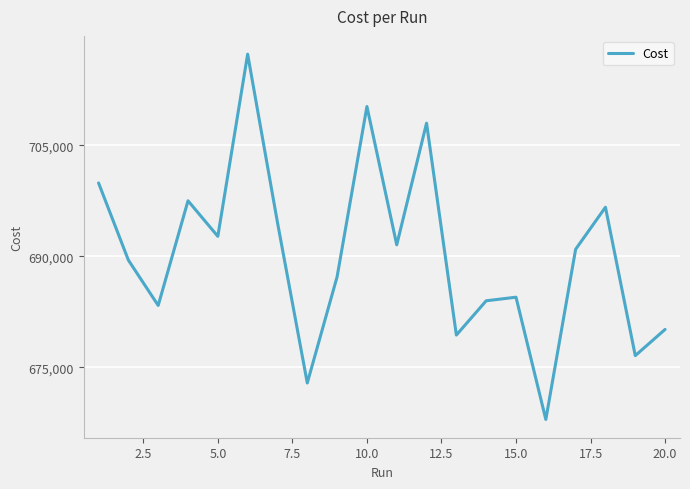

What is the minimum value shown in the chart?

667938.0